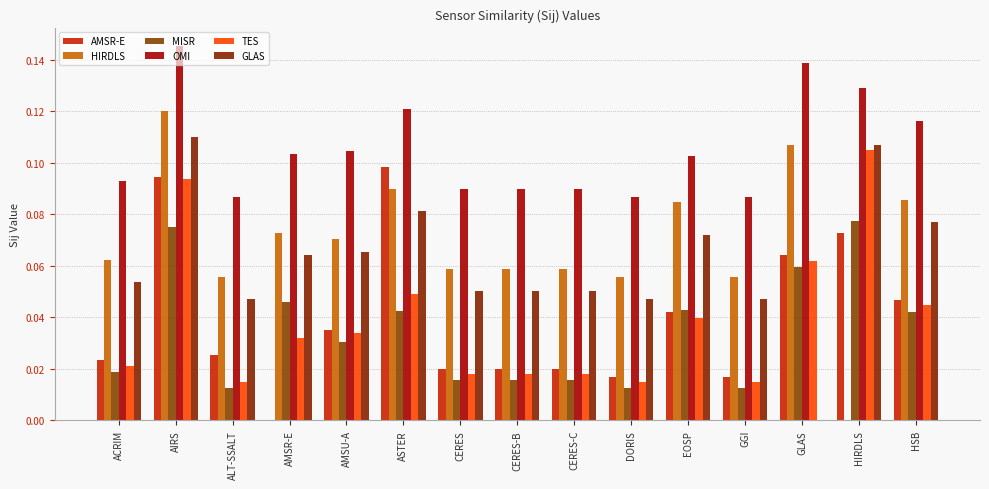

What is the sum of all OMI values?

1.6